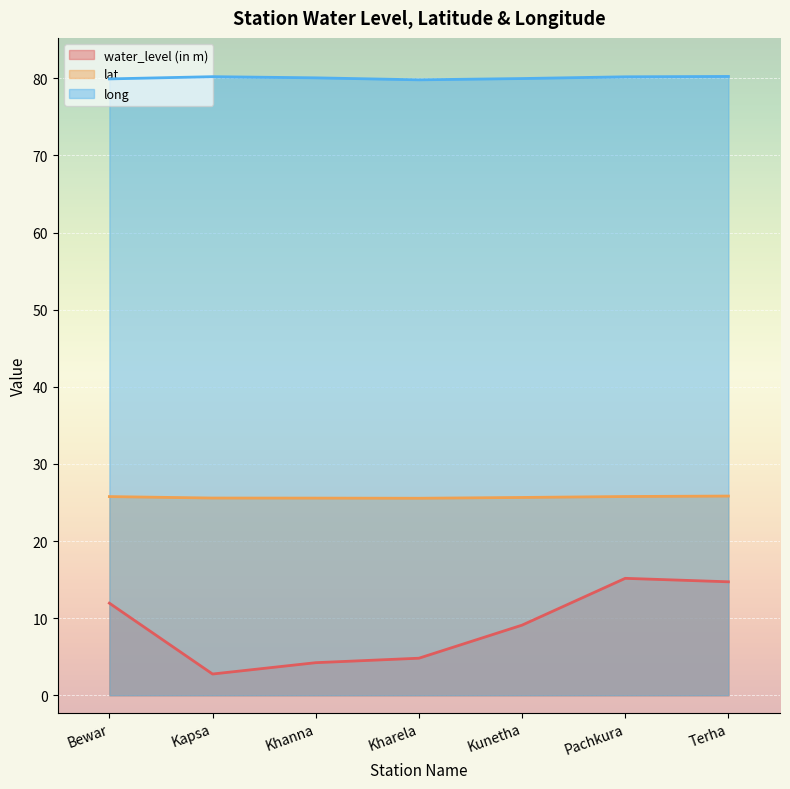

Is it true that lat equals 25.8 at Pachkura?

True